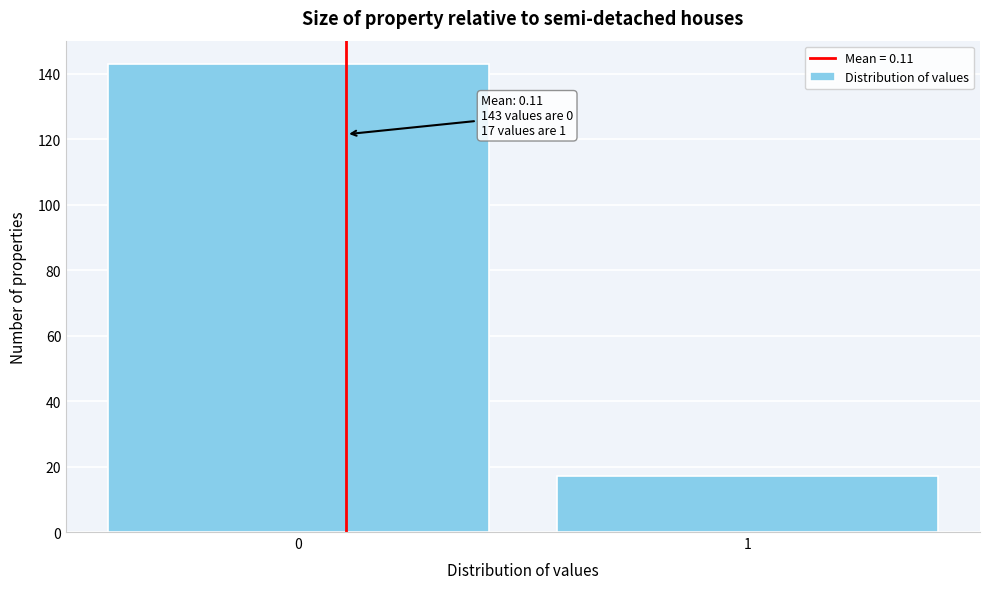

Reading left to right, what are all the values shown in this chart?

143	17